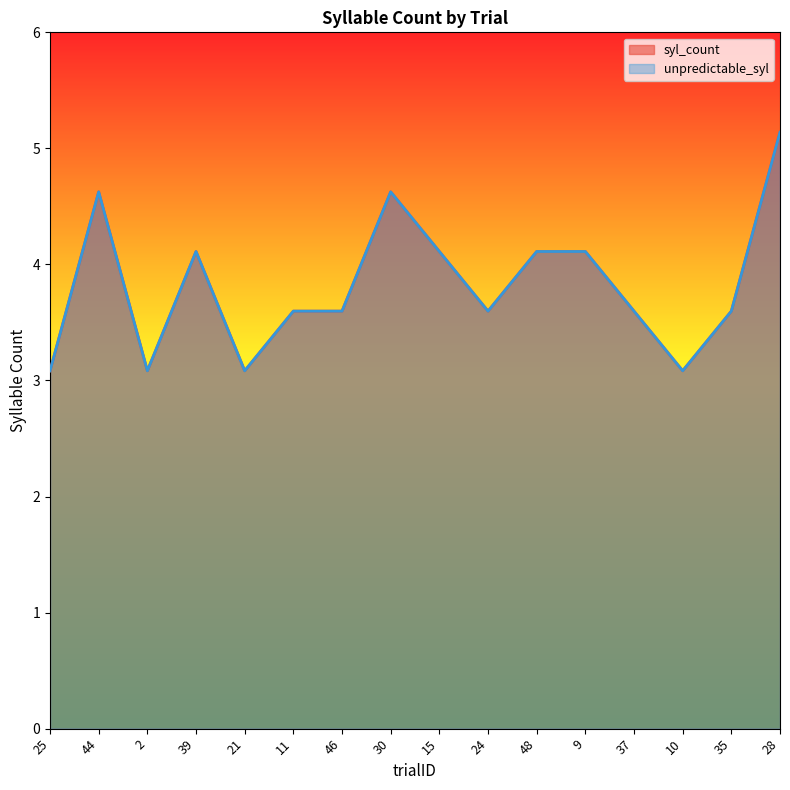

What is the average value of the unpredictable_syl series?

3.8